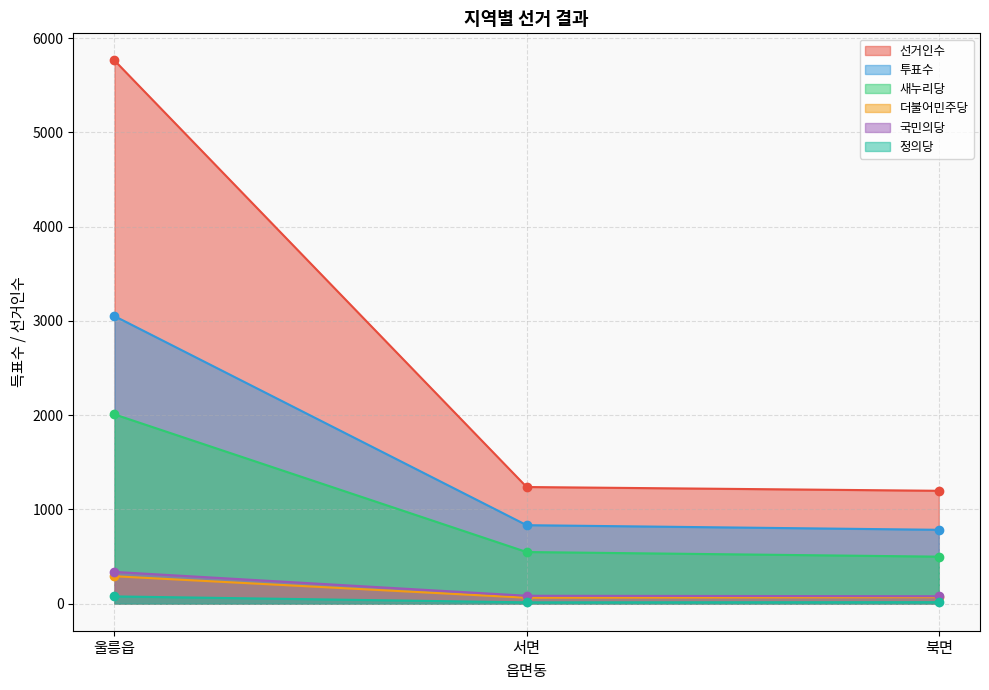

At which label does 투표수 reach its minimum?

북면